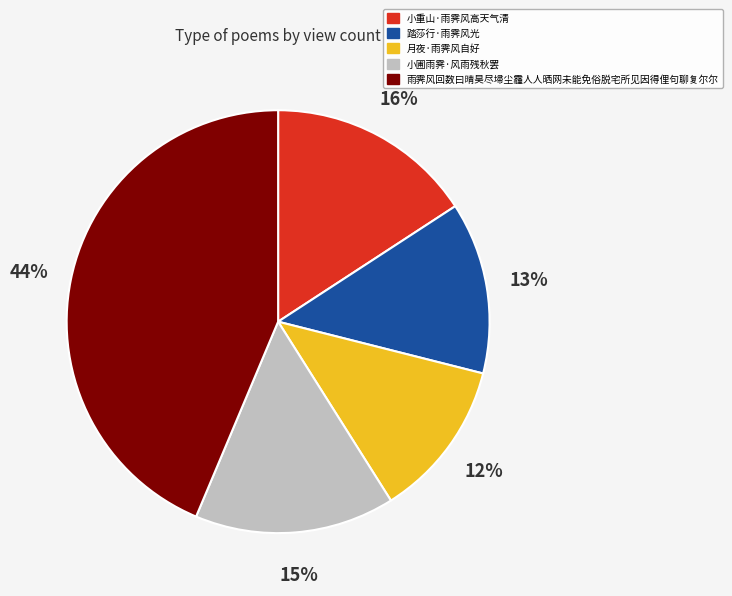

Combined, do 月夜·雨霁风自好 and 小重山·雨霁风高天气清 account for over 50%?

No